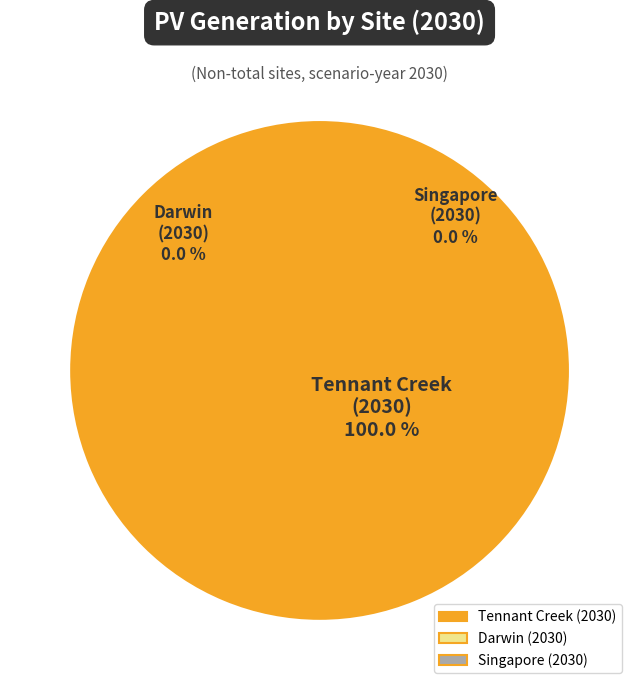

Rank the categories by value from lowest to highest.

Darwin (2030), Singapore (2030), Tennant Creek (2030)